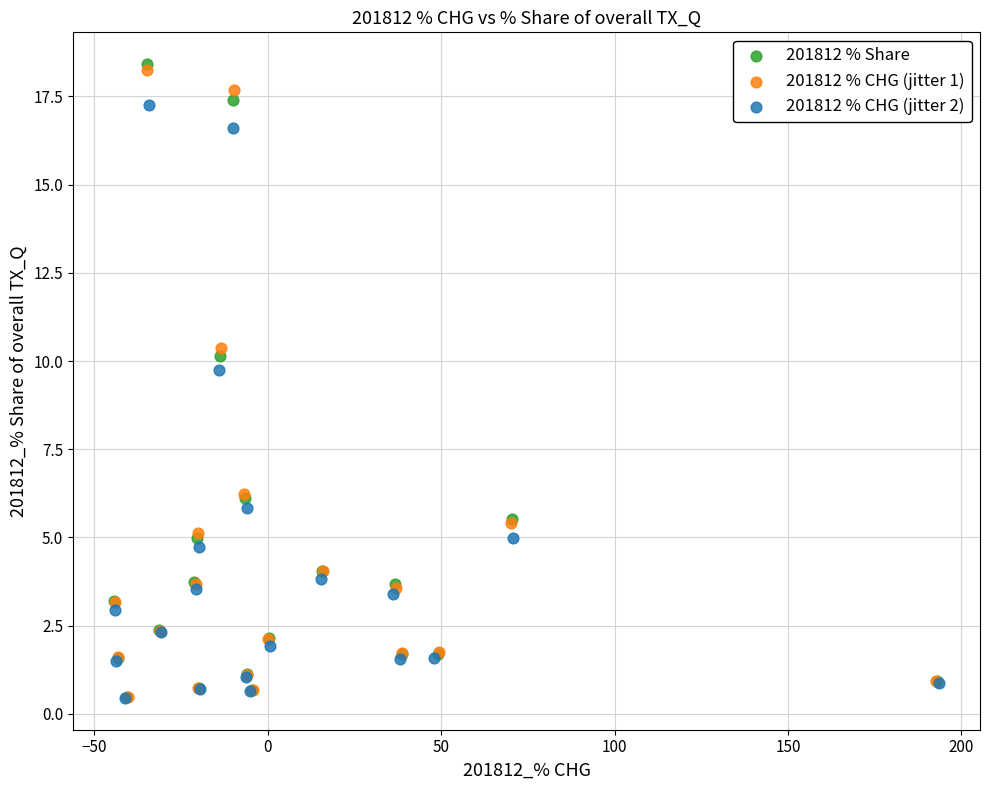

What are all the series names shown in the legend?

201812 % Share, 201812 % CHG (jitter 1), 201812 % CHG (jitter 2)